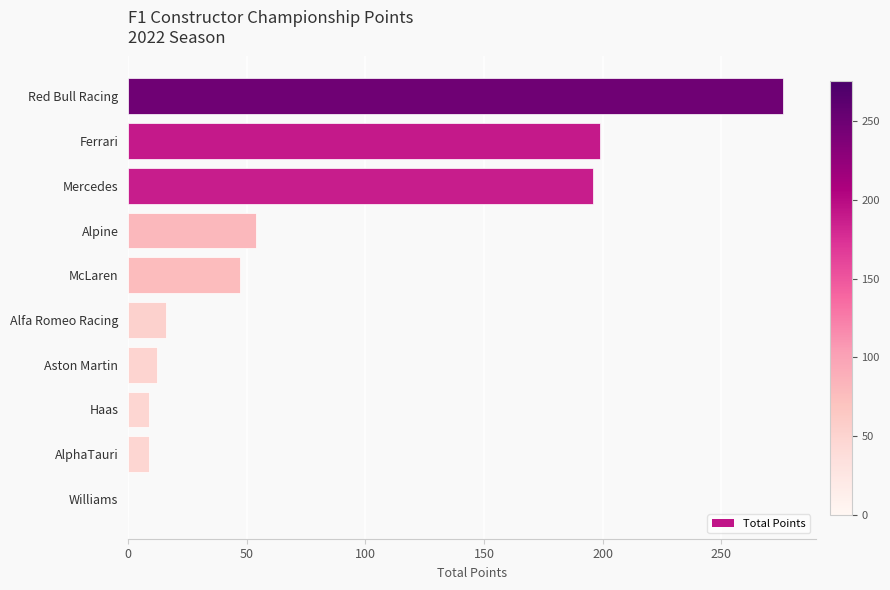

Reading top to bottom, extract all data points from this chart.

Red Bull Racing=276	Ferrari=199	Mercedes=196	Alpine=54	McLaren=47	Alfa Romeo Racing=16	Aston Martin=12	Haas=9	AlphaTauri=9	Williams=0